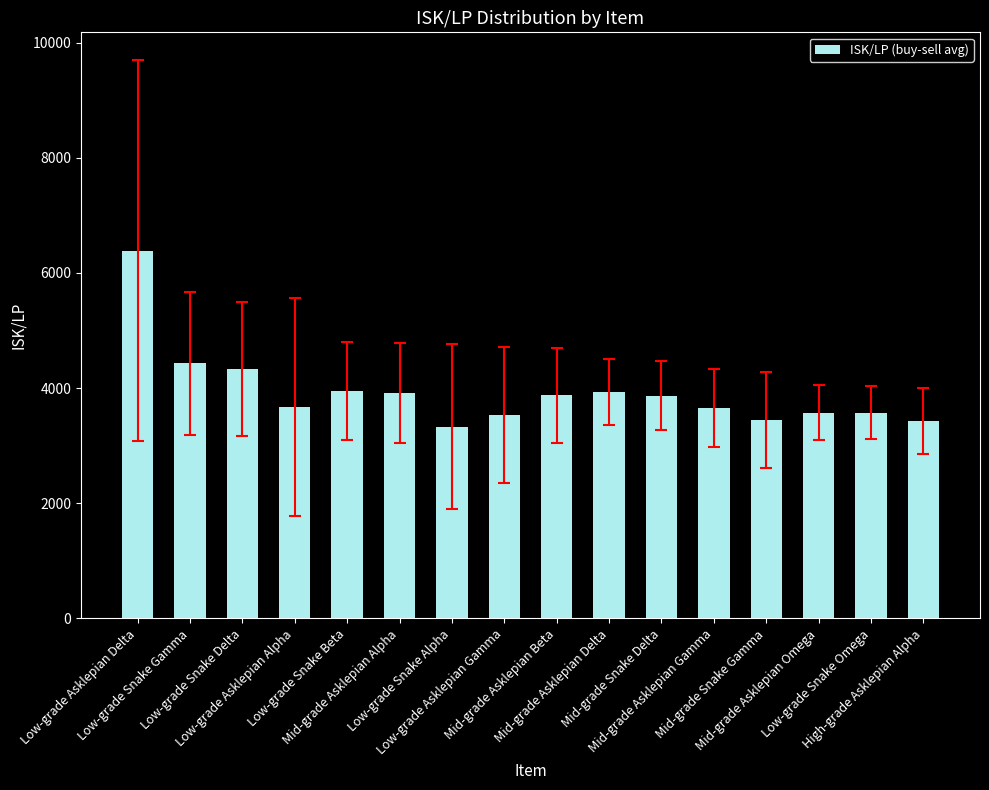

What is the change in value from Mid-grade Asklepian Beta to High-grade Asklepian Alpha?

-448.8